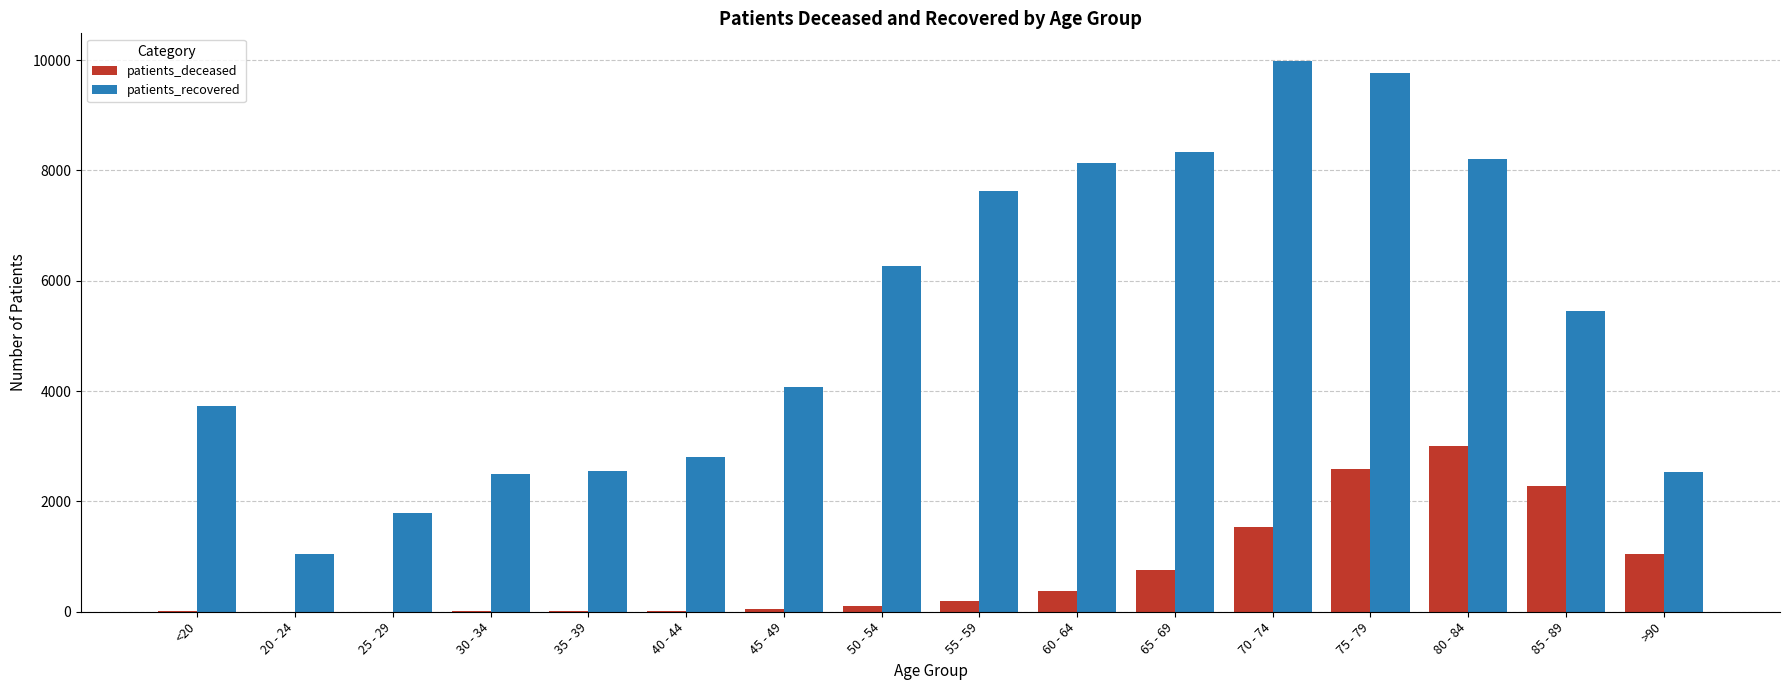

Which series has the largest range (max minus min)?

patients_recovered